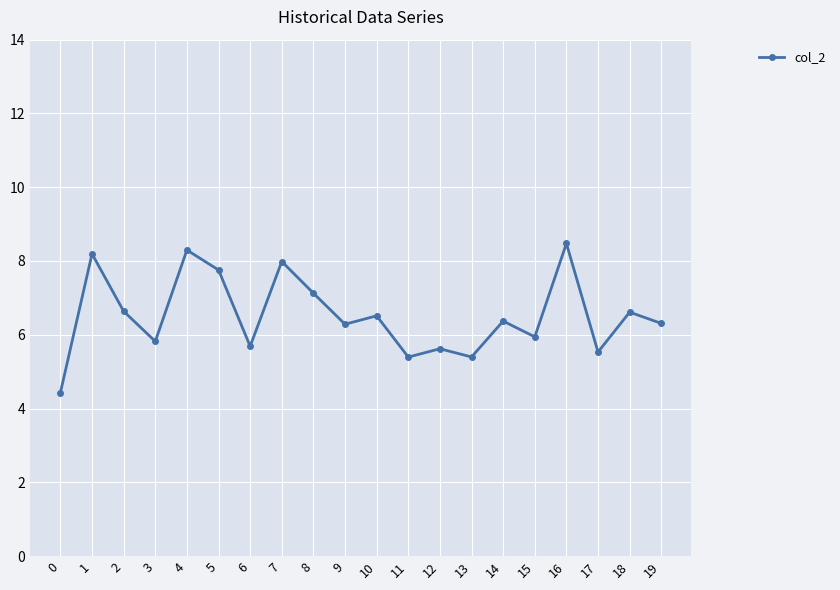

What is the difference between the values at 5 and 11?

2.4